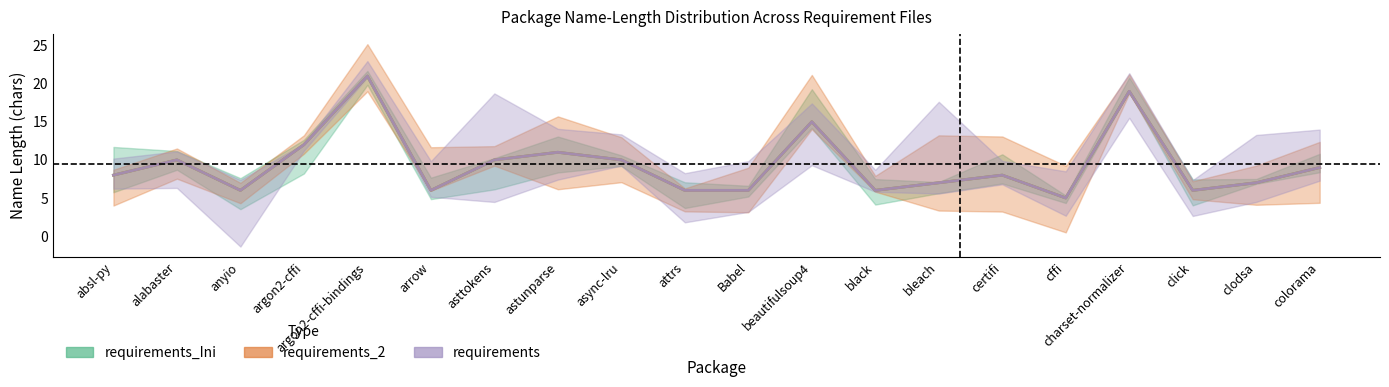

Reading left to right, extract all data points from this chart.

requirements_Ini: absl-py=8	alabaster=10	anyio=6	argon2-cffi=12	argon2-cffi-bindings=21	arrow=6	asttokens=10	astunparse=11	async-lru=10	attrs=6	Babel=6	beautifulsoup4=15	black=6	bleach=7	certifi=8	cffi=5	charset-normalizer=19	click=6	clodsa=7	colorama=9
requirements_2: absl-py=8	alabaster=10	anyio=6	argon2-cffi=12	argon2-cffi-bindings=21	arrow=6	asttokens=10	astunparse=11	async-lru=10	attrs=6	Babel=6	beautifulsoup4=15	black=6	bleach=7	certifi=8	cffi=5	charset-normalizer=19	click=6	clodsa=7	colorama=9
requirements: absl-py=8	alabaster=10	anyio=6	argon2-cffi=12	argon2-cffi-bindings=21	arrow=6	asttokens=10	astunparse=11	async-lru=10	attrs=6	Babel=6	beautifulsoup4=15	black=6	bleach=7	certifi=8	cffi=5	charset-normalizer=19	click=6	clodsa=7	colorama=9